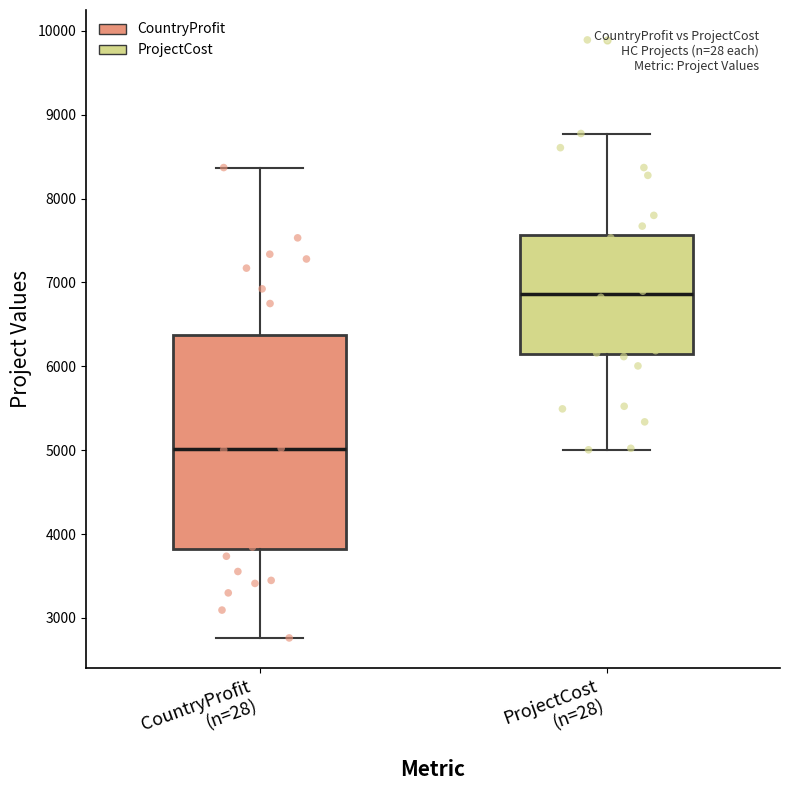

Reading left to right, transcribe this box plot: for each box, give where its median line is, the range the box spans, and where its two whiskers end, as read against the y-axis. The values are not printed on the chart, so give them approximately, as read against the axis.

CountryProfit (n=28): median 5000, box 3800 to 6400, whiskers 2800 to 8400
ProjectCost (n=28): median 6900, box 6100 to 7600, whiskers 5000 to 8800